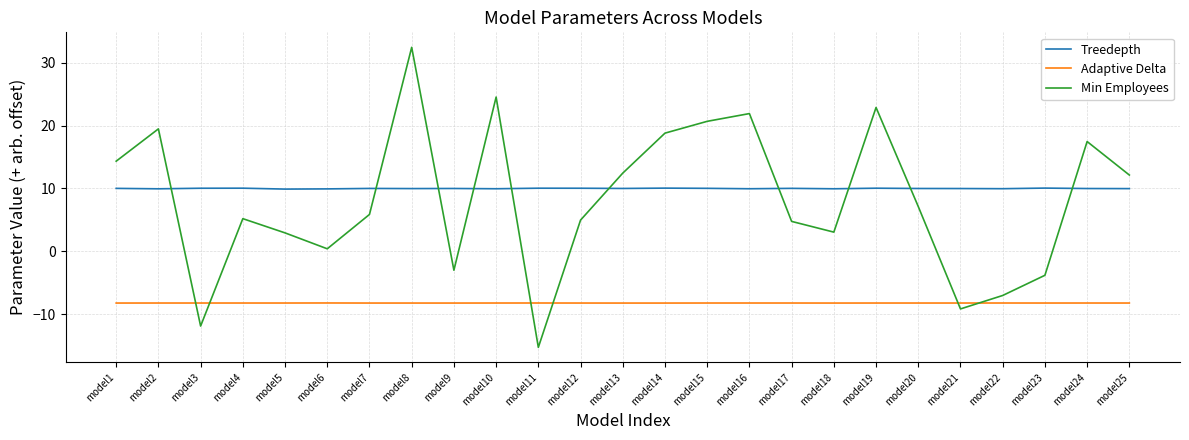

What is the highest value of the Treedepth series?

10.1